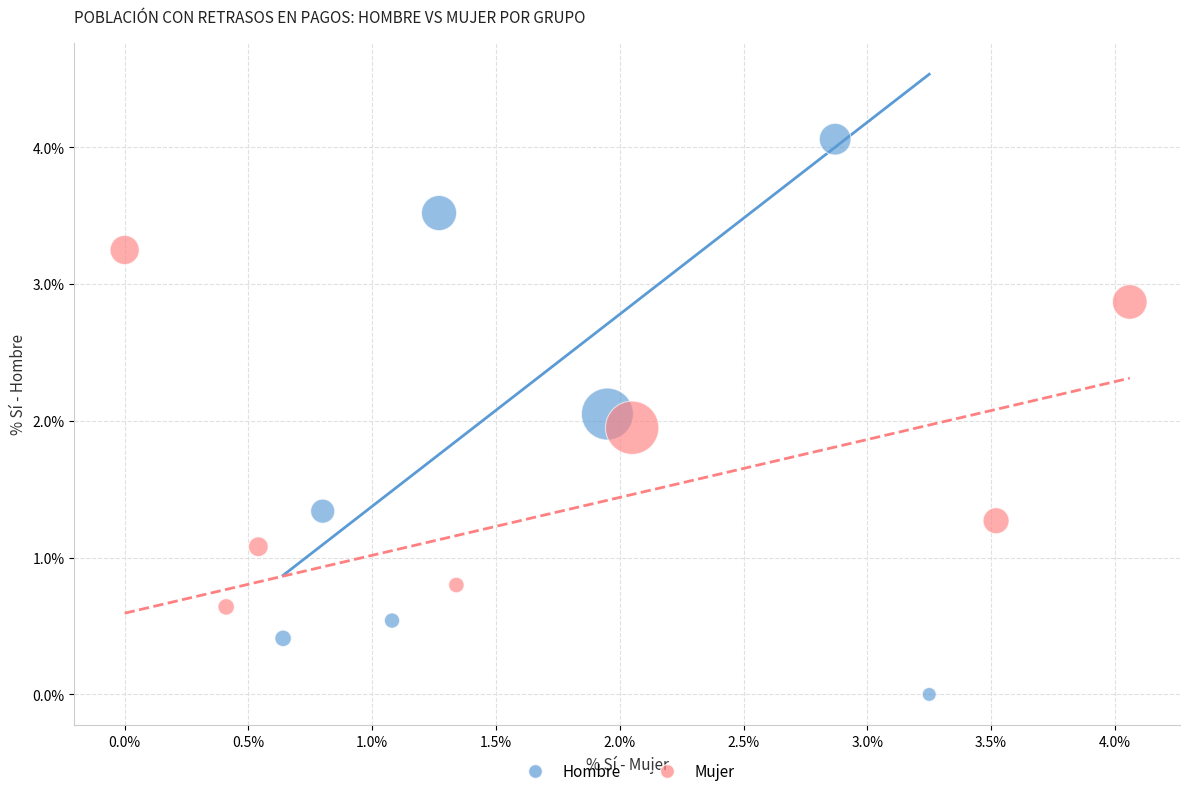

What are all the series names shown in the legend?

Hombre, Mujer